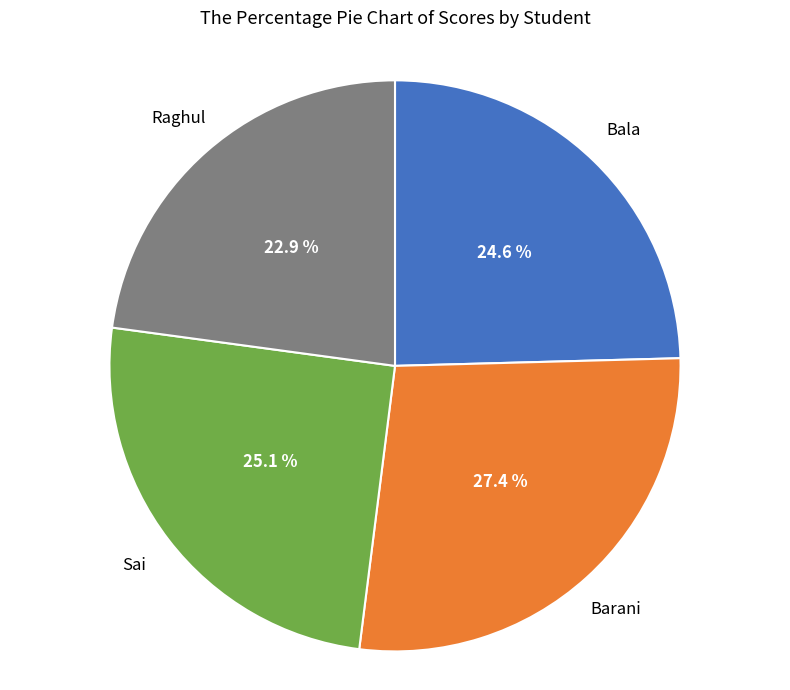

Rank the categories by value from lowest to highest.

Raghul, Bala, Sai, Barani